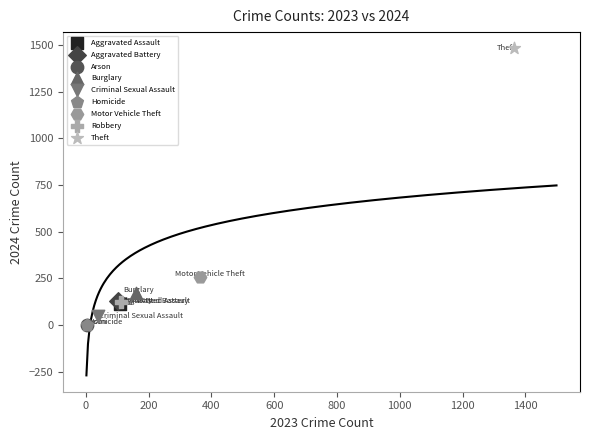

What are all the series names shown in the legend?

Aggravated Assault, Aggravated Battery, Arson, Burglary, Criminal Sexual Assault, Homicide, Motor Vehicle Theft, Robbery, Theft